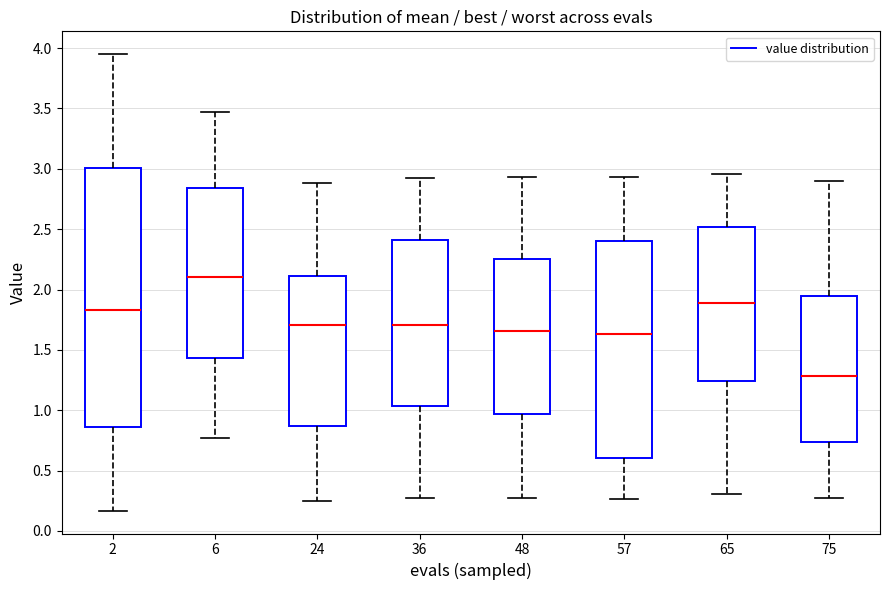

Reading left to right, transcribe this box plot: for each box, give where its median line is, the range the box spans, and where its two whiskers end, as read against the y-axis. The values are not printed on the chart, so give them approximately, as read against the axis.

2: median 1.85, box 0.85 to 3.00, whiskers 0.15 to 3.95
6: median 2.10, box 1.45 to 2.85, whiskers 0.75 to 3.45
24: median 1.70, box 0.85 to 2.10, whiskers 0.25 to 2.90
36: median 1.70, box 1.05 to 2.40, whiskers 0.25 to 2.95
48: median 1.65, box 0.95 to 2.25, whiskers 0.25 to 2.95
57: median 1.65, box 0.60 to 2.40, whiskers 0.25 to 2.95
65: median 1.90, box 1.25 to 2.50, whiskers 0.30 to 2.95
75: median 1.30, box 0.75 to 1.95, whiskers 0.25 to 2.90